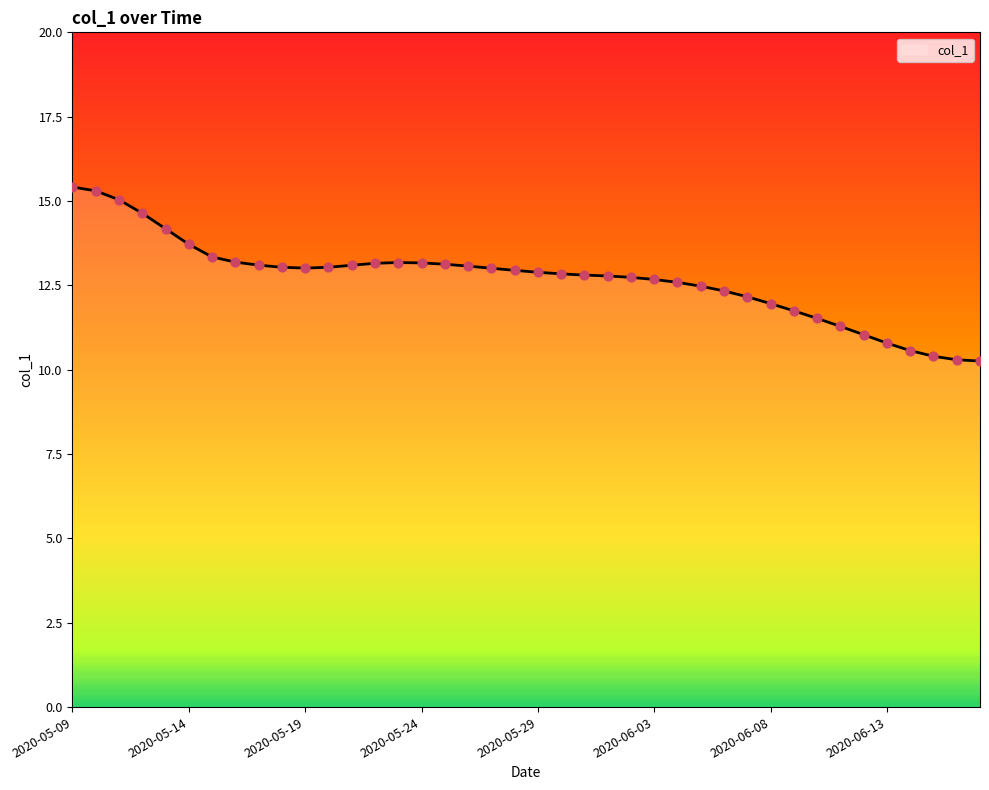

What is the difference between the maximum and minimum values?

5.2